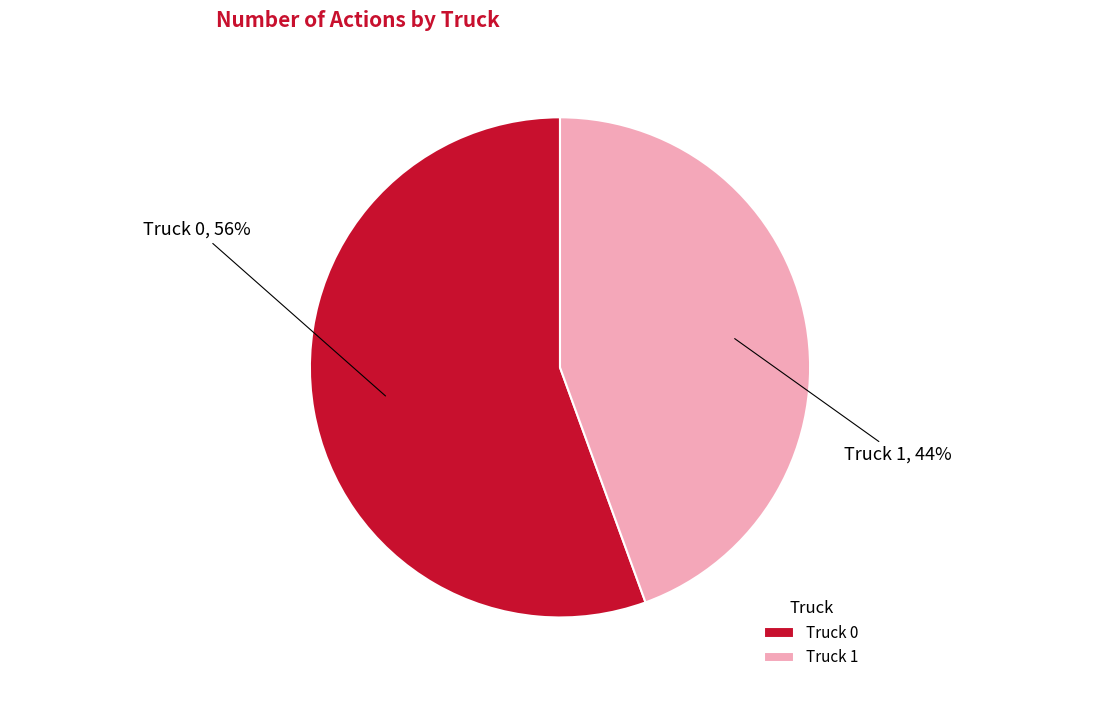

To the nearest percent, what is the average slice percentage?

50%